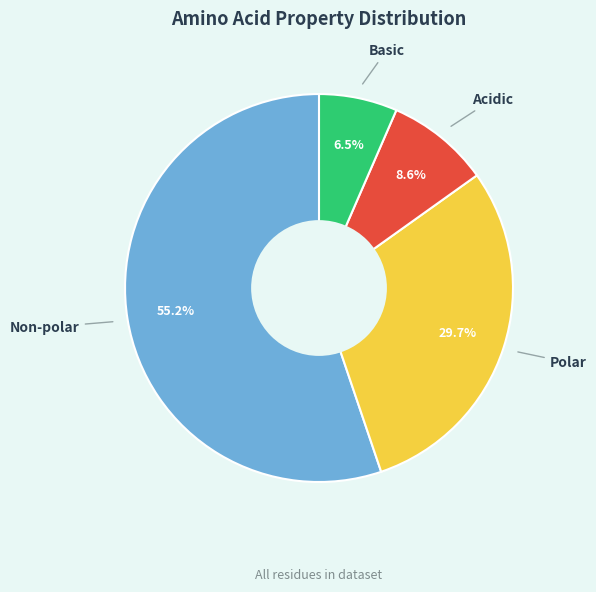

Is there a majority slice in this chart?

Yes